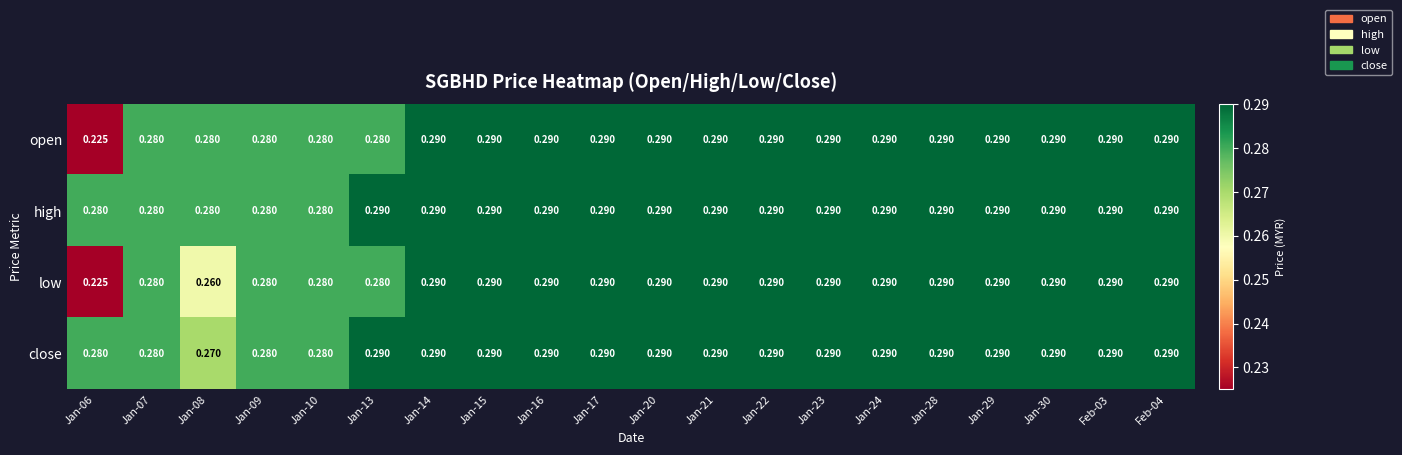

How many distinct data groups are displayed?

4